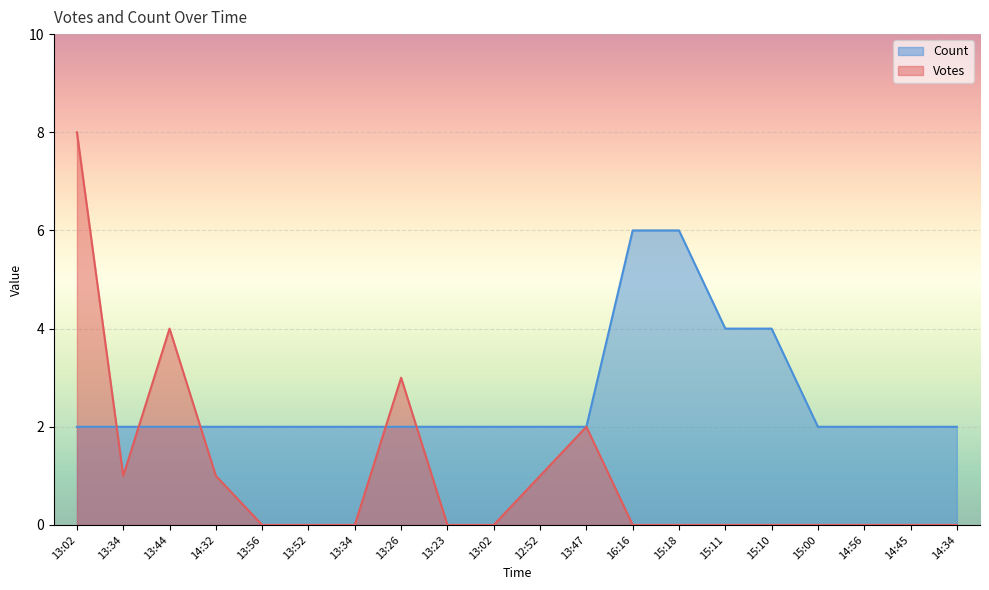

What is the label of the 8th point from the left?

13:26